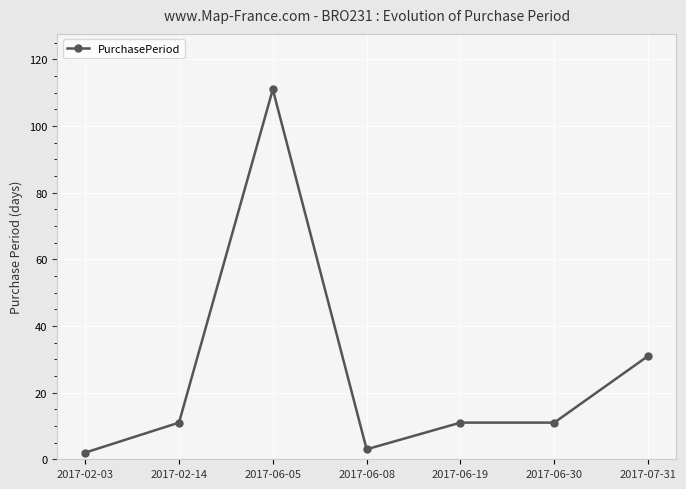

What is the change in value from 2017-06-05 to 2017-06-19?

-100